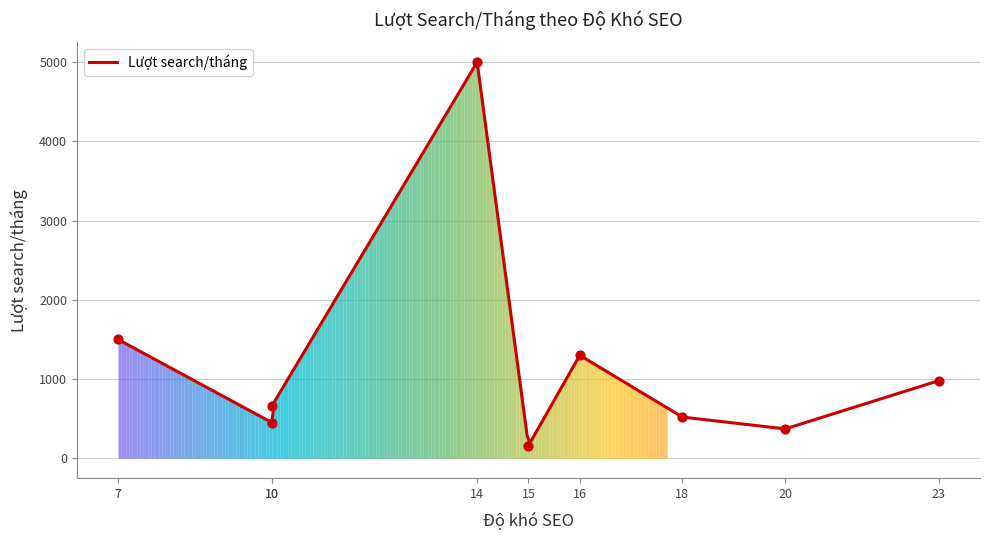

What is the minimum value for Lượt search/tháng?

190.5